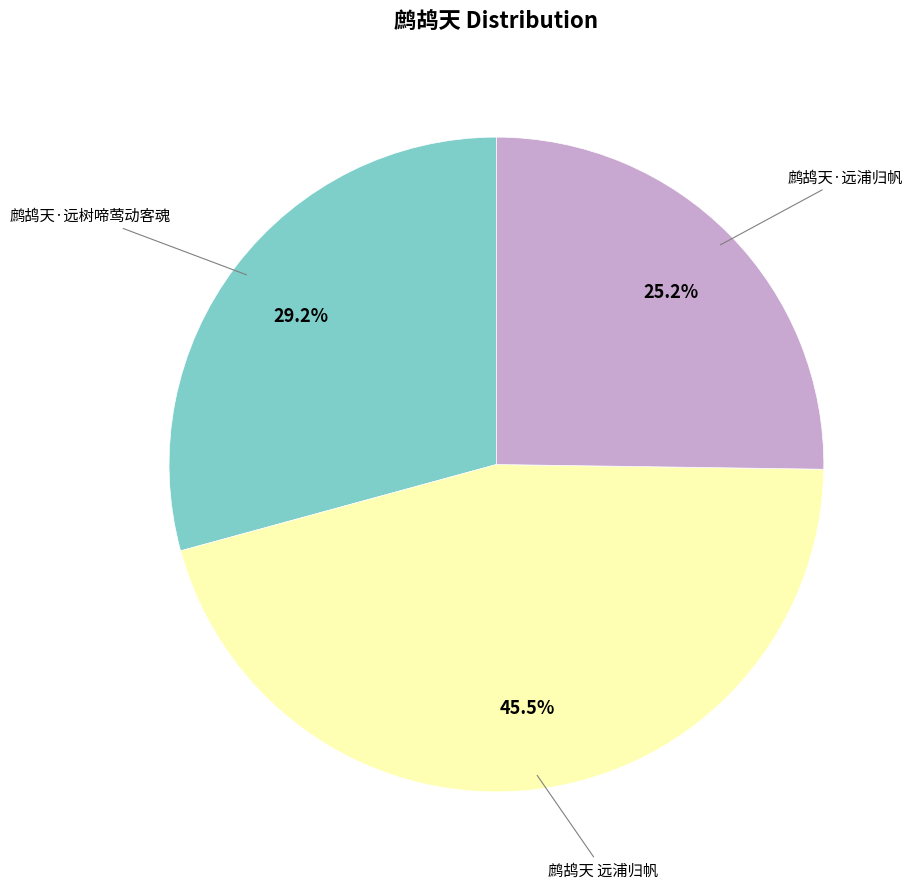

How many segments does this pie chart have?

3